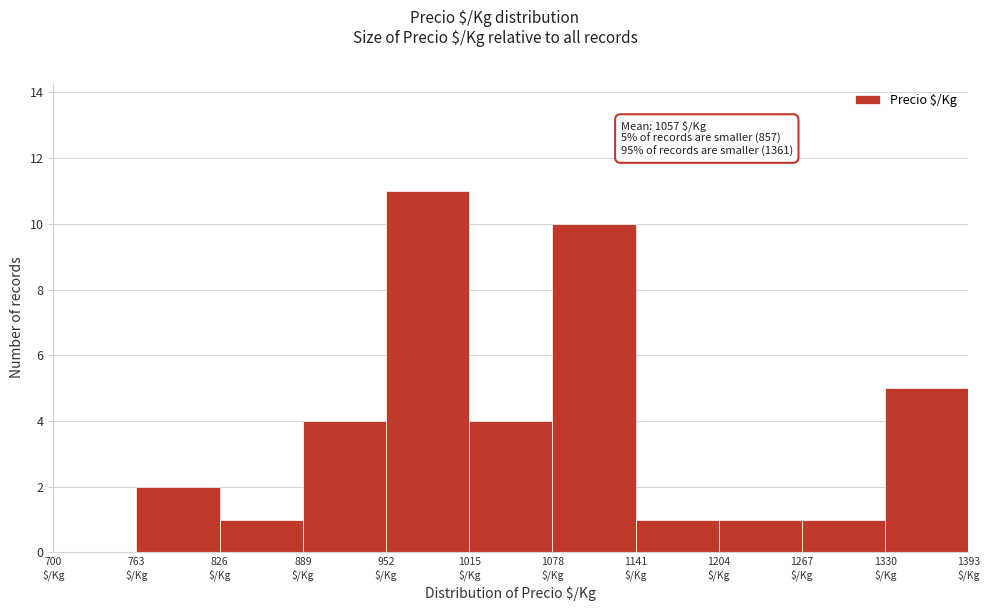

Which range on the x-axis has the tallest bar?

952 to 1015